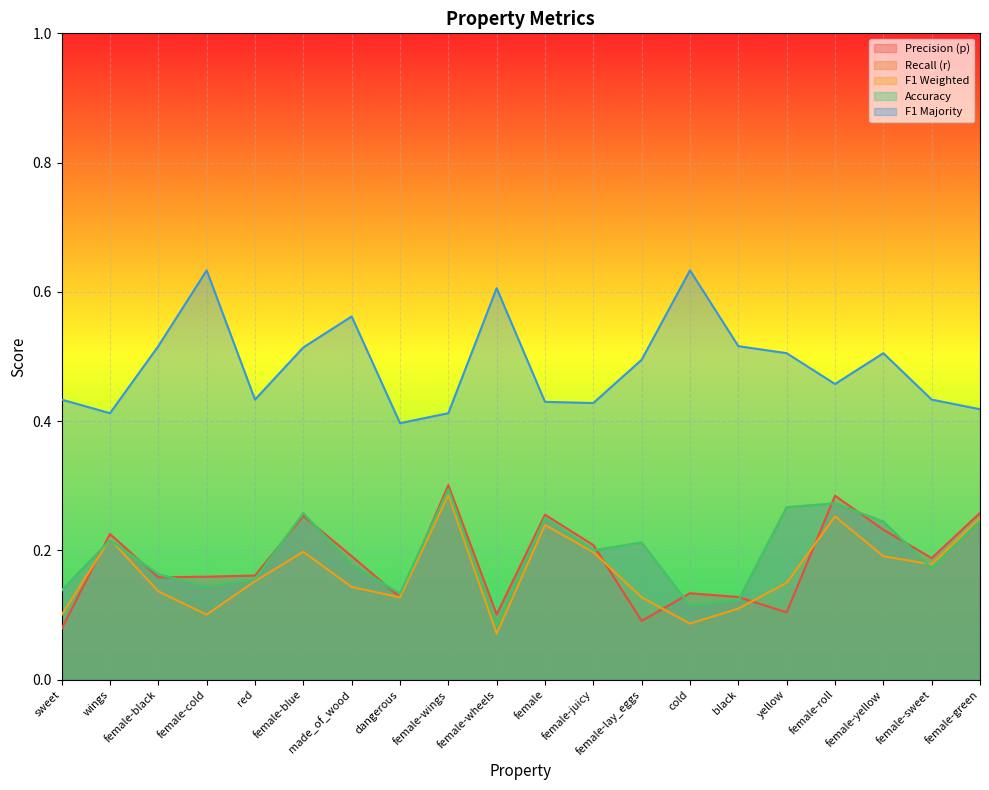

What position from the left is black?

15